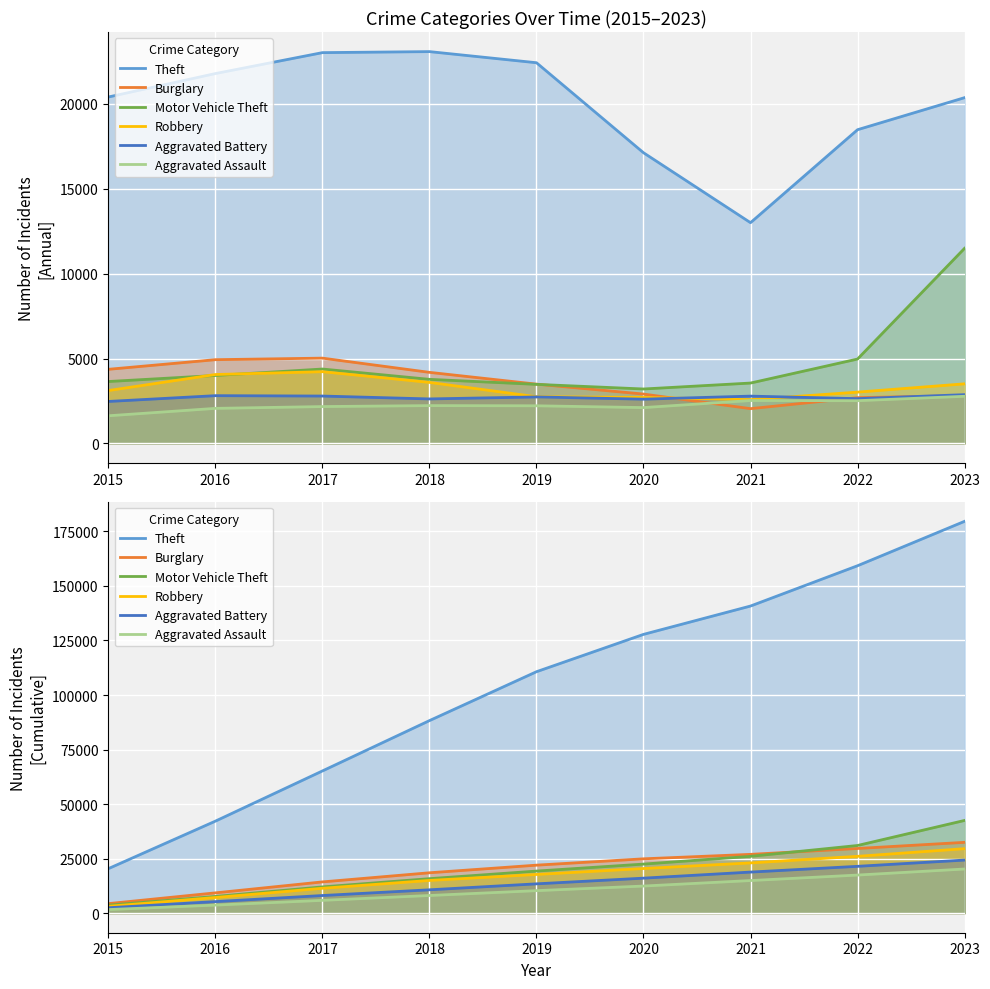

True or false: Robbery and Theft cross at least once.

False